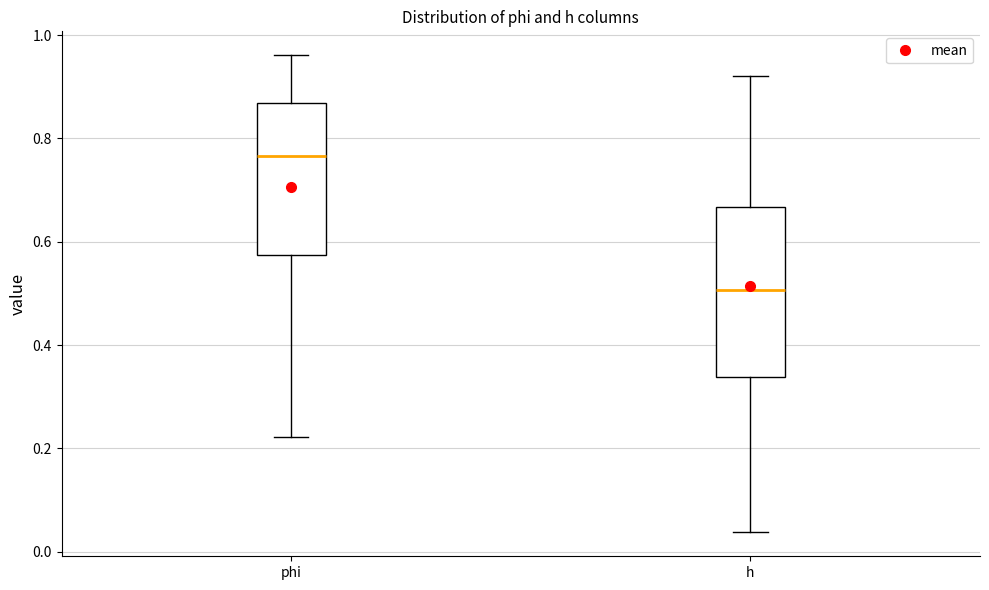

Where does the lower whisker of the box for phi end on the y-axis? The values are not printed on the chart, so give them approximately, as read against the axis.

0.22